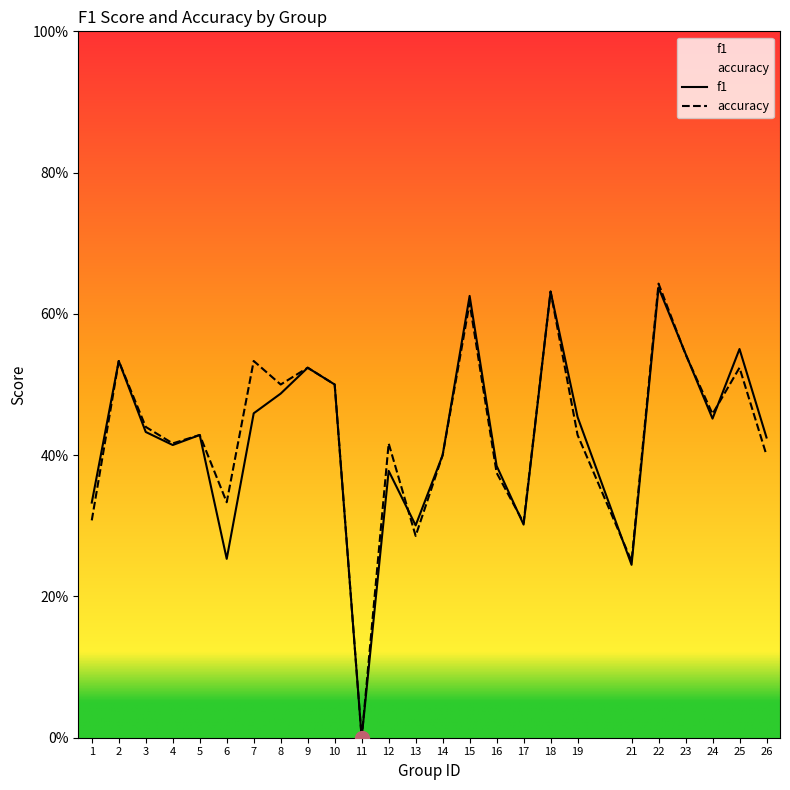

At which category is the sum across all series the highest?

22